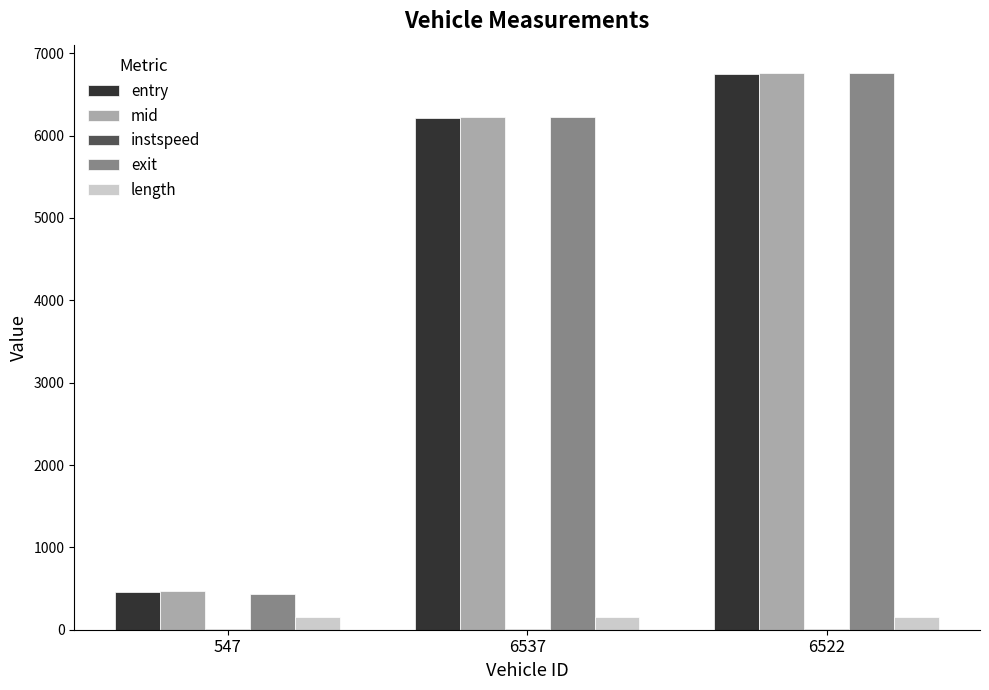

Is it true that mid equals 6221.2 at 6537?

True